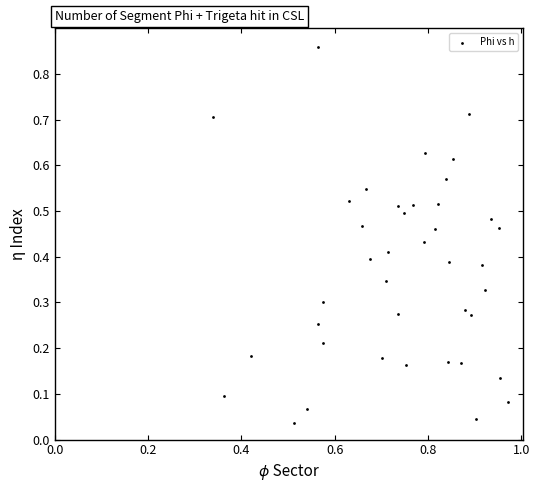

What is the range of Y values (max minus min)?

0.8